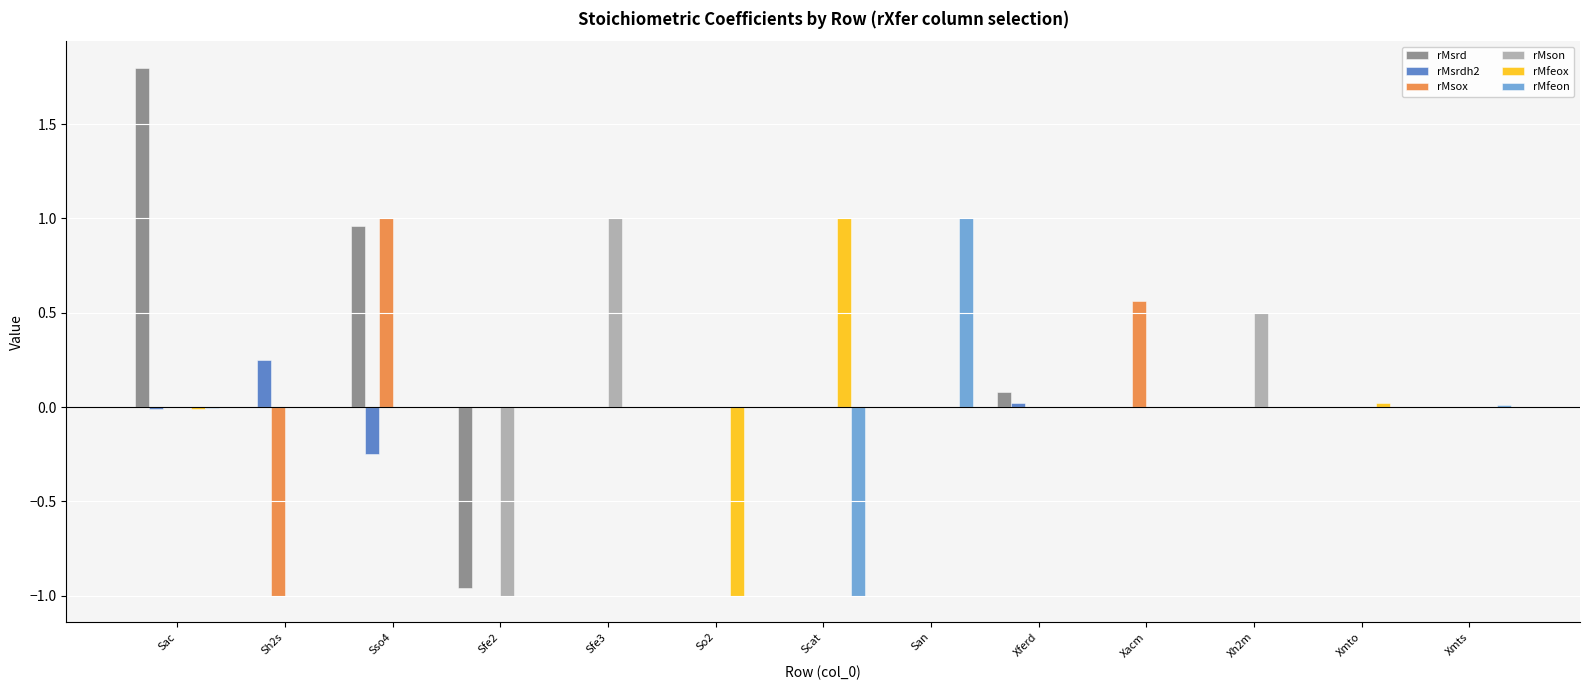

How many categories are shown in the chart?

13